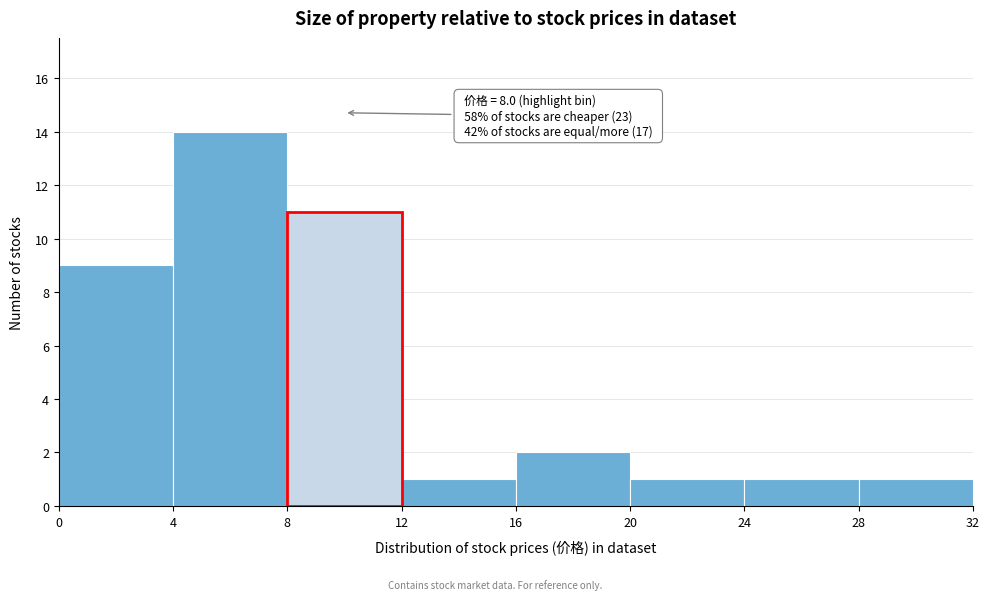

Over which range of the x-axis is the bar tallest?

4 to 8